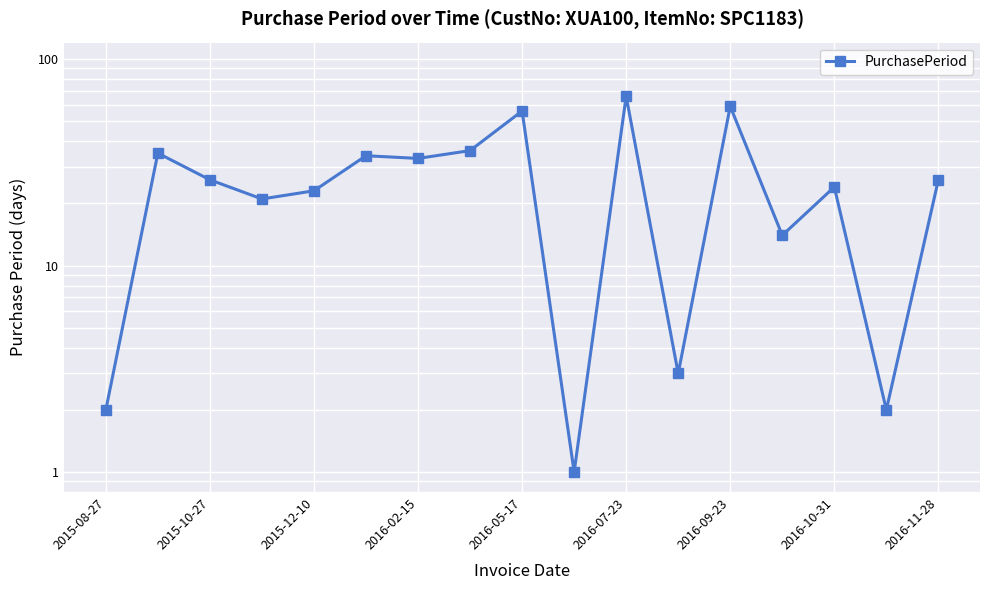

Which has a higher value, 9 or 2015-10-27?

2015-10-27